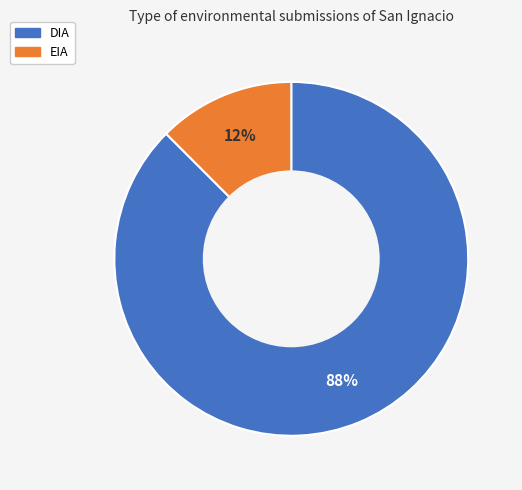

Is the sum of EIA and DIA greater than half?

Yes